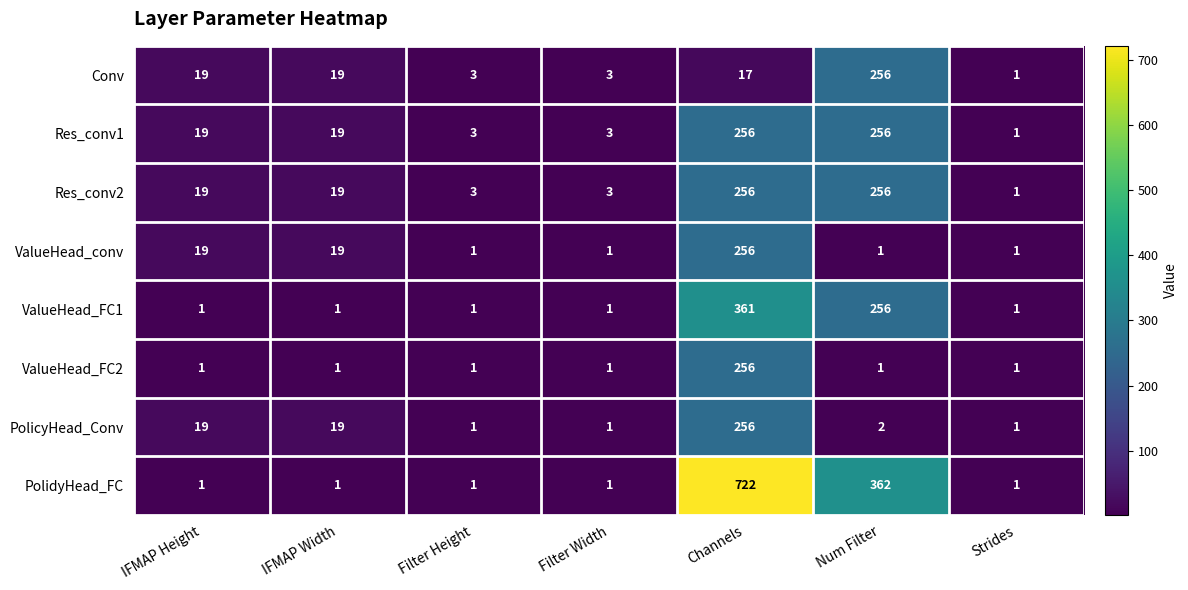

Is it true that Res_conv2 equals 28 at IFMAP Height?

False